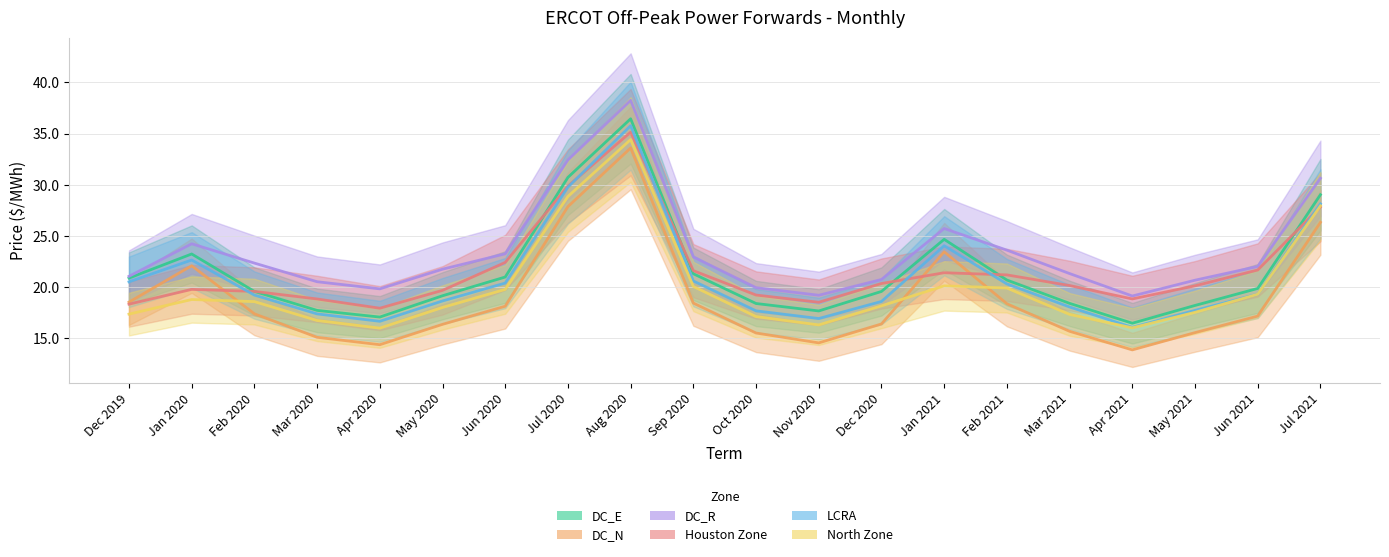

What is the minimum value shown in the chart?

13.9